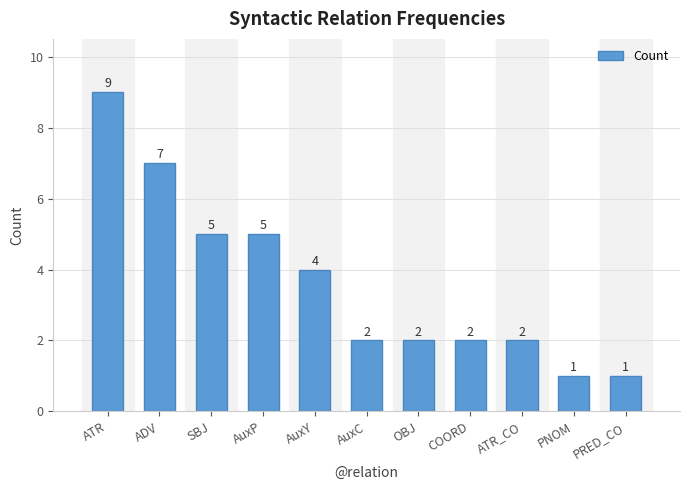

Read the value at AuxY.

4